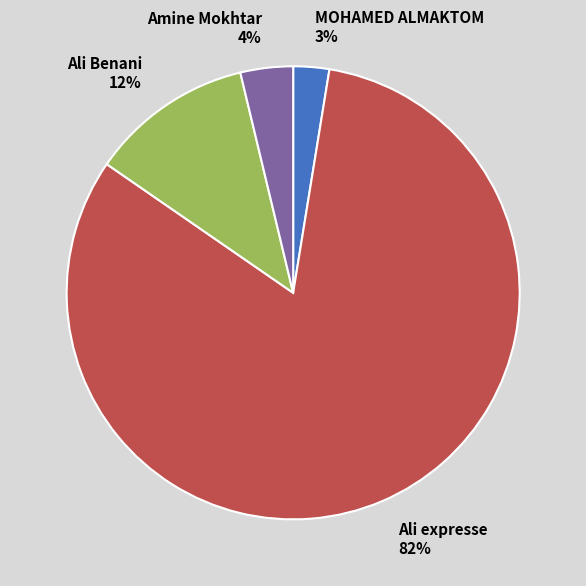

What is the largest slice in the pie chart?

Ali expresse